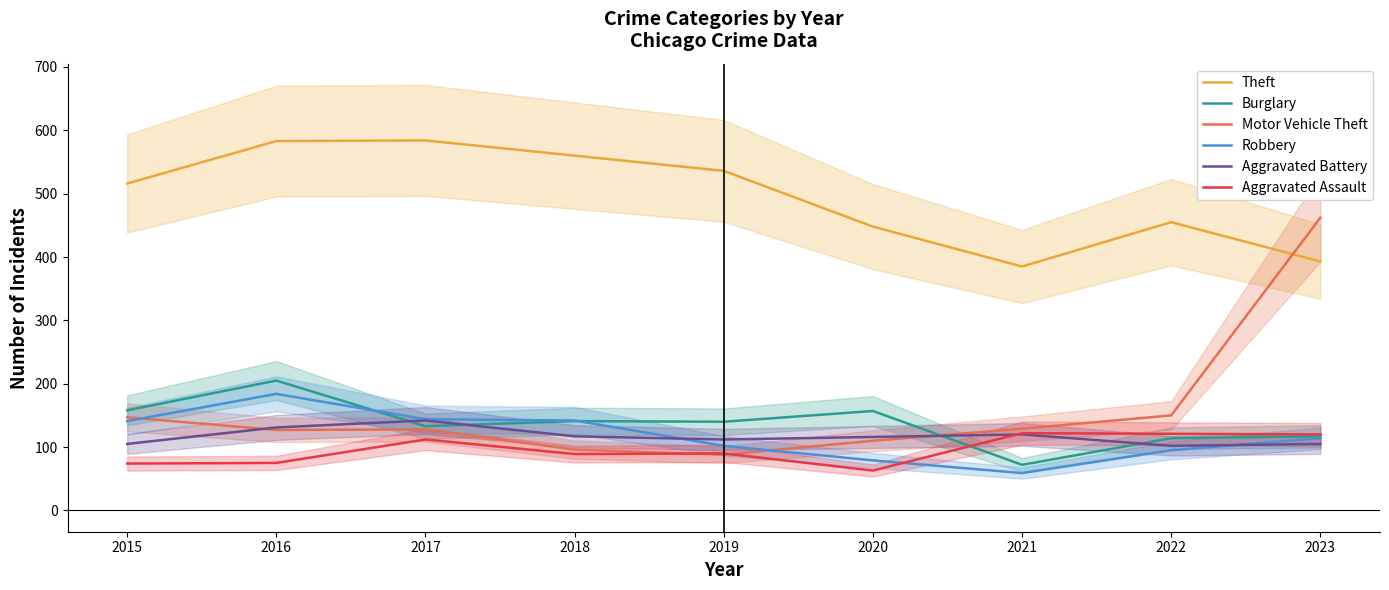

Reading left to right, list all the values displayed in this chart.

Theft: 2015=516	2016=583	2017=584	2018=560	2019=536	2020=448	2021=385	2022=455	2023=393
Burglary: 2015=158	2016=205	2017=133	2018=141	2019=140	2020=157	2021=72	2022=114	2023=117
Motor Vehicle Theft: 2015=147	2016=127	2017=128	2018=96	2019=88	2020=110	2021=129	2022=150	2023=462
Robbery: 2015=141	2016=184	2017=144	2018=142	2019=102	2020=79	2021=59	2022=95	2023=114
Aggravated Battery: 2015=105	2016=131	2017=142	2018=117	2019=112	2020=116	2021=120	2022=102	2023=105
Aggravated Assault: 2015=74	2016=75	2017=112	2018=89	2019=90	2020=63	2021=122	2022=121	2023=120